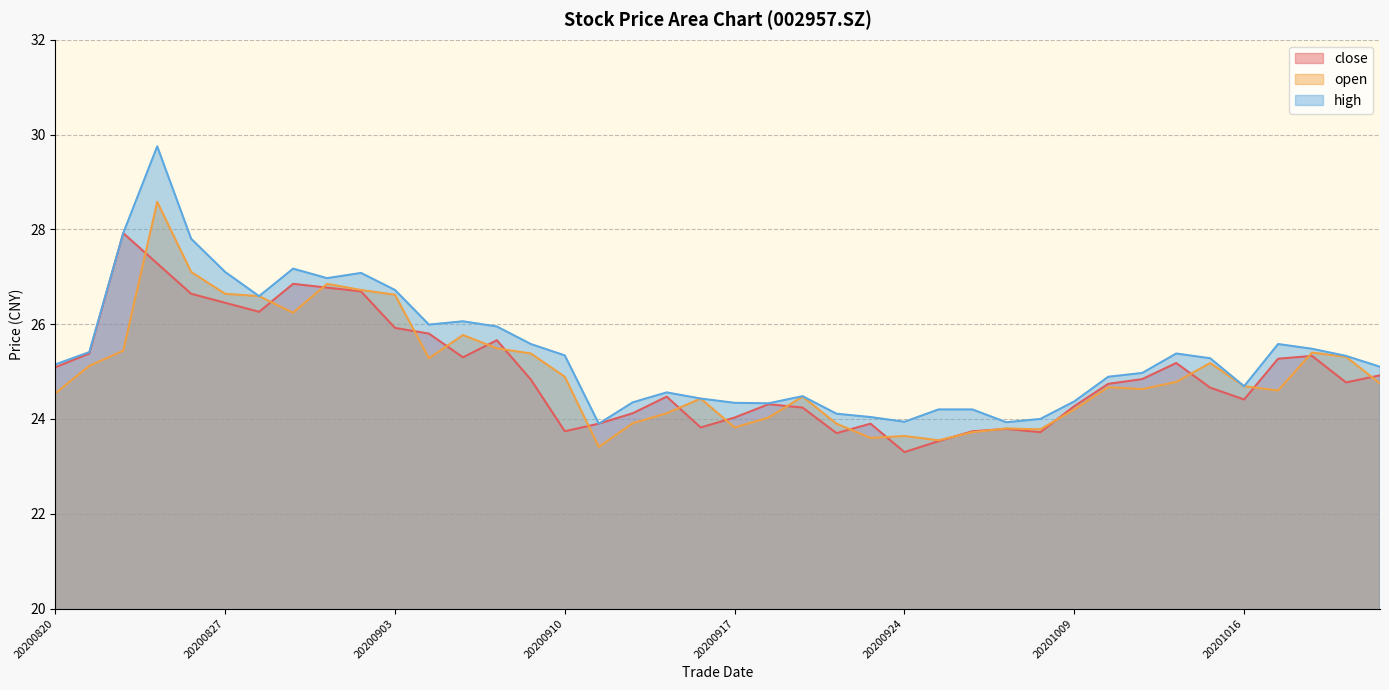

How many data points in high are above 25?

22